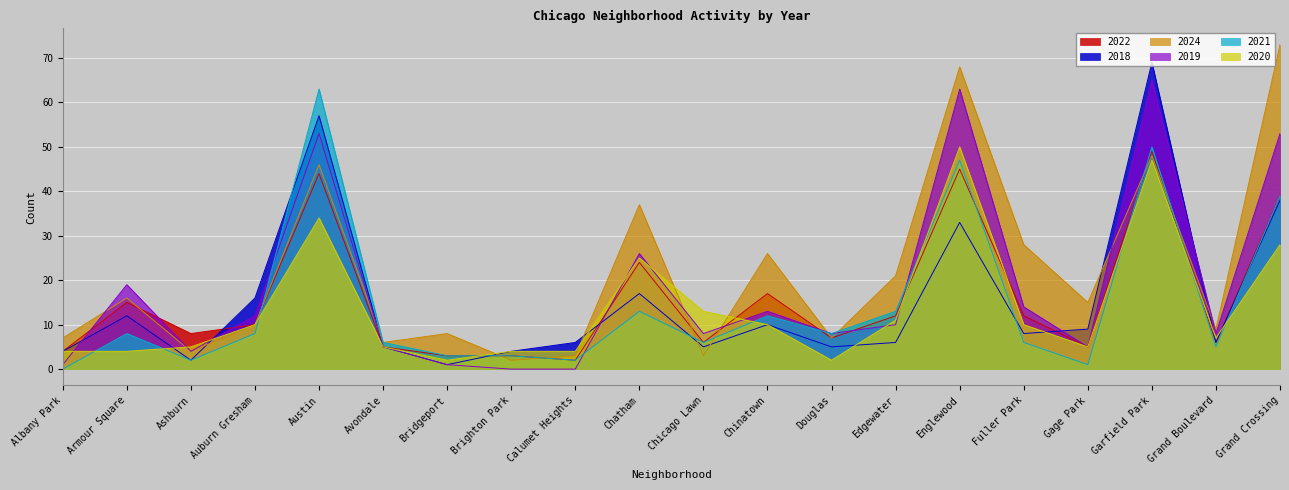

Which series has the largest range (max minus min)?

2024